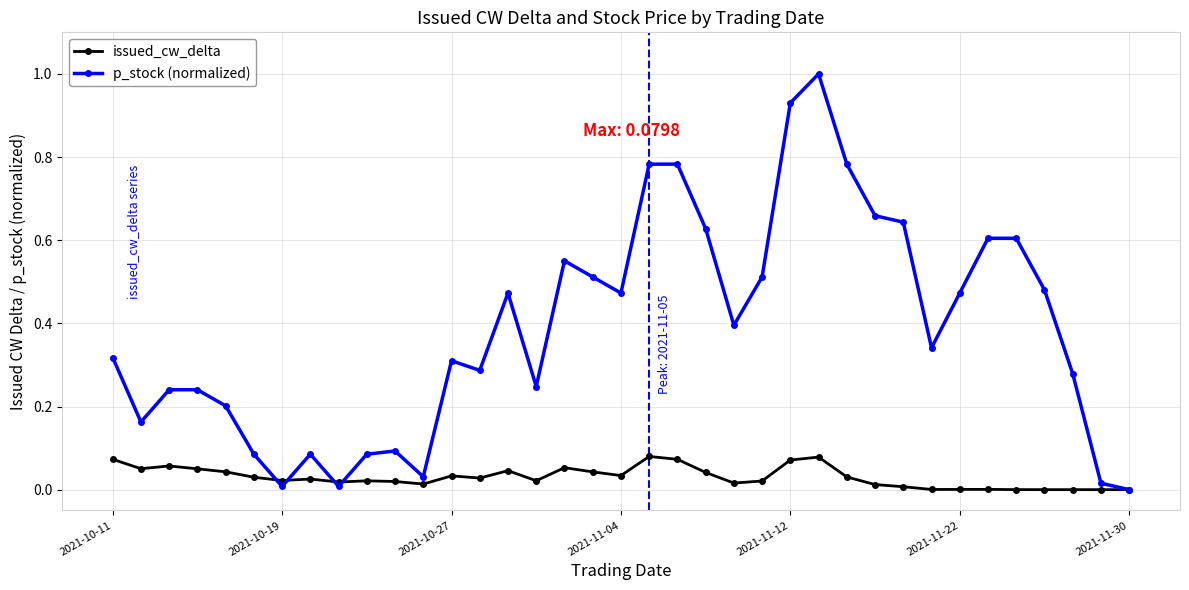

Which series has the widest spread of values?

p_stock (normalized)